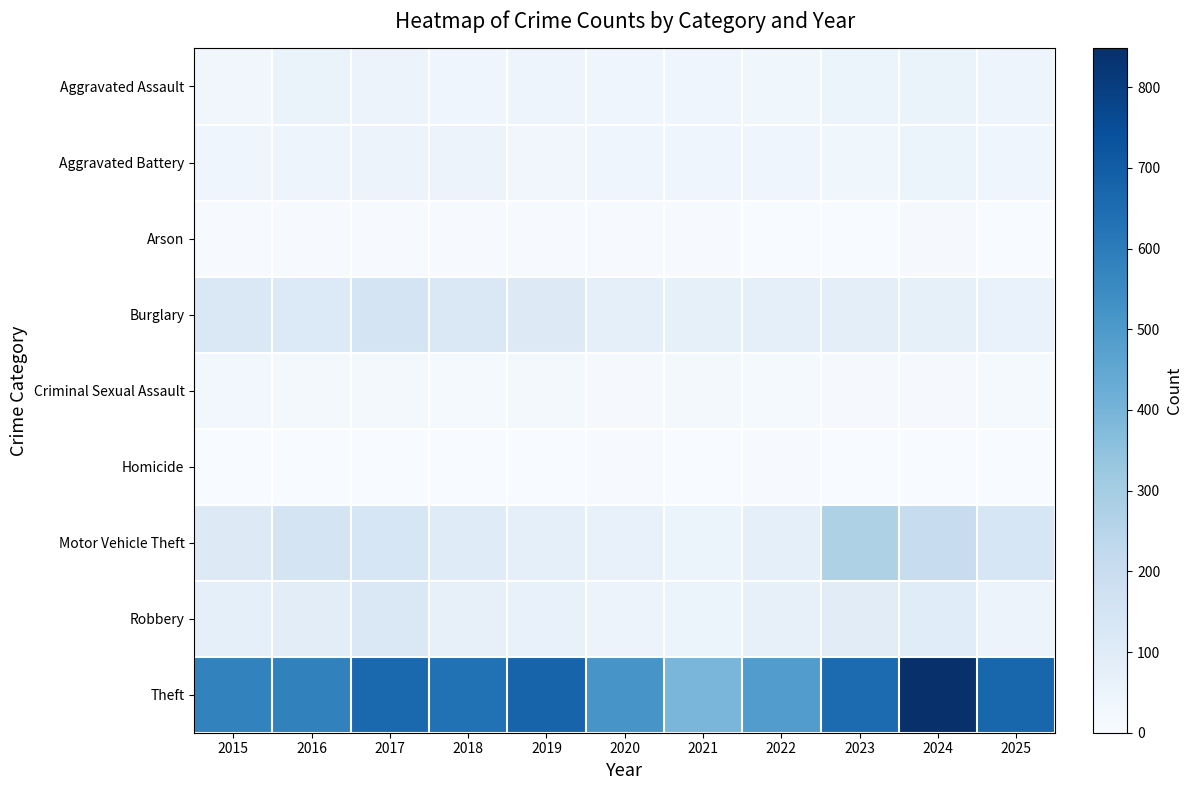

How many categories are shown in the chart?

11